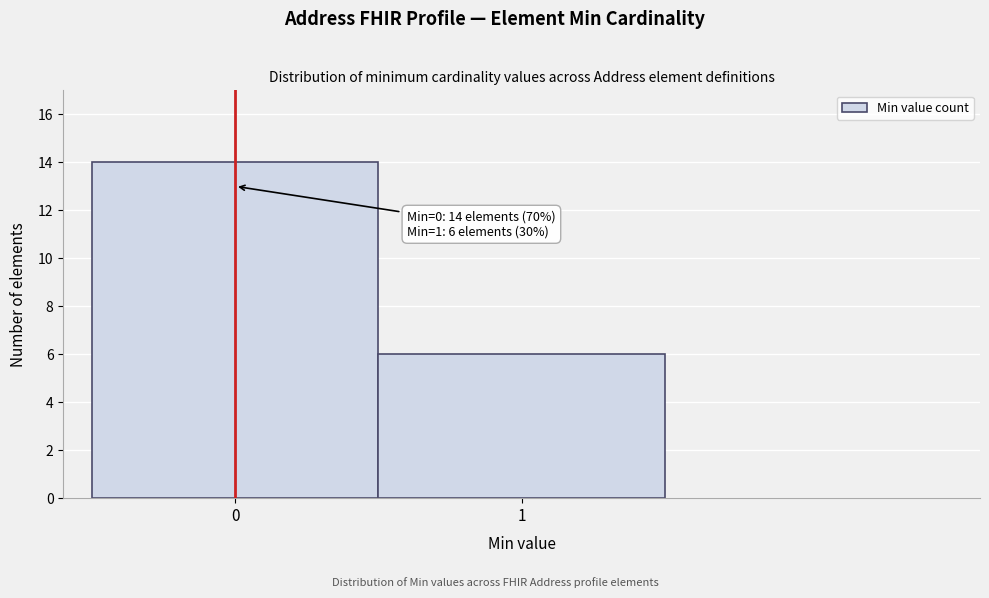

Reading right to left, extract all data points from this chart.

6	14